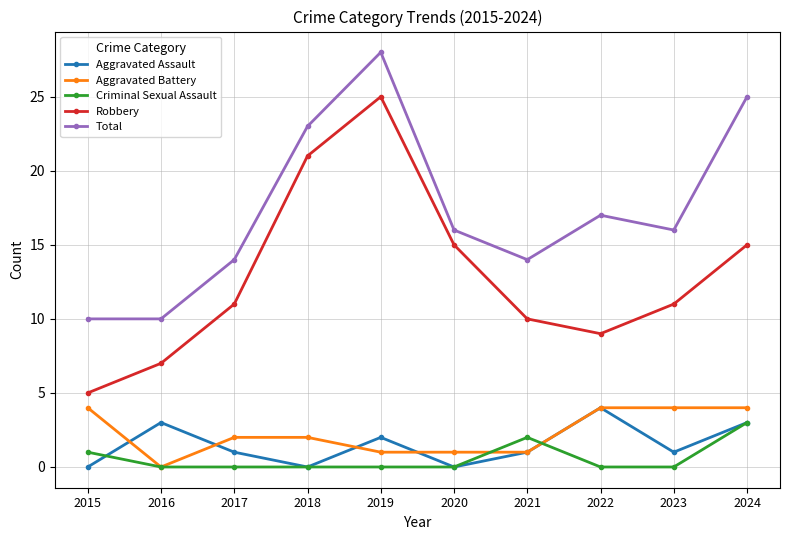

In Aggravated Assault, how many points are higher than both neighbors (excluding endpoints)?

3